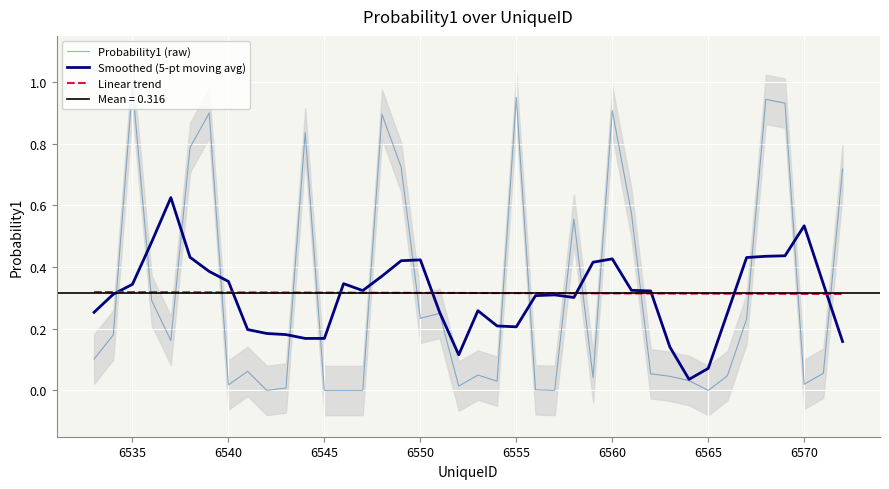

True or false: Probability1 (raw) and Linear trend intersect in this chart.

True